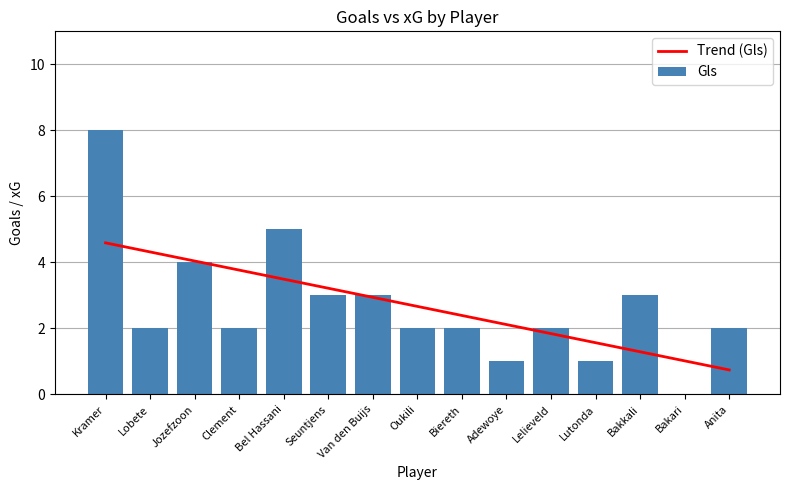

Reading left to right, list all the values displayed in this chart.

Trend (Gls): 4.6	4.3	4.0	3.8	3.5	3.2	2.9	2.7	2.4	2.1	1.8	1.6	1.3	1.0	0.7
Gls: 8.0	2.0	4.0	2.0	5.0	3.0	3.0	2.0	2.0	1.0	2.0	1.0	3.0	0.0	2.0